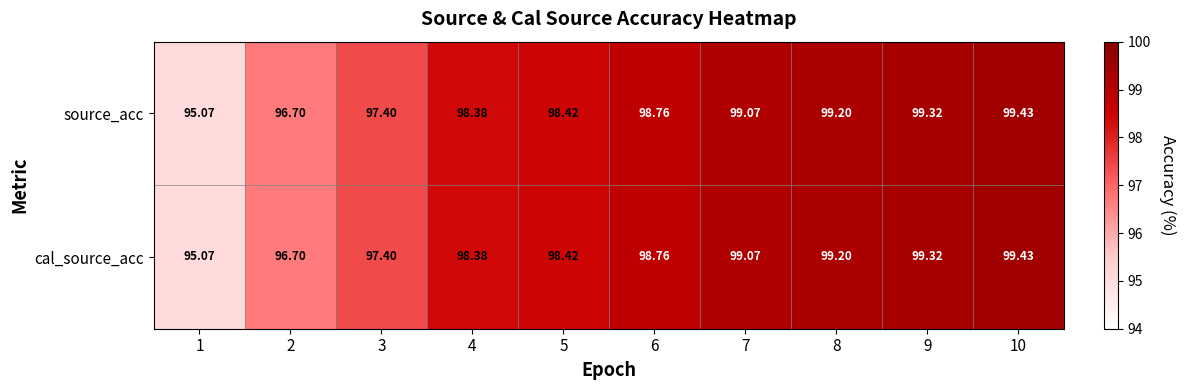

Is the value of cal_source_acc at 5 greater than the value of source_acc at 2?

Yes